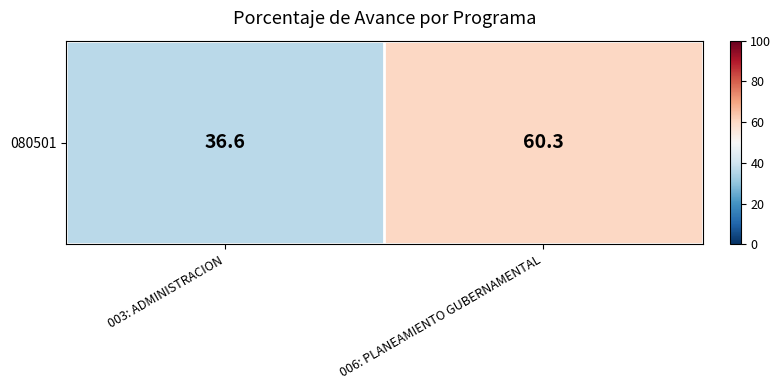

Which label corresponds to the largest value in the chart?

006: PLANEAMIENTO GUBERNAMENTAL